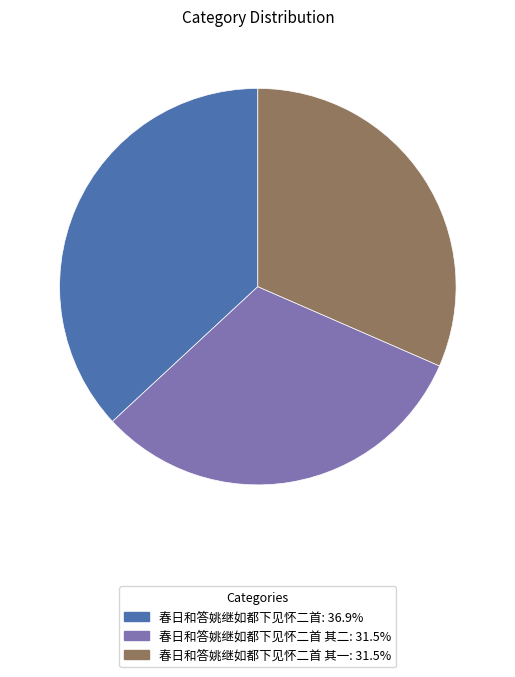

Is there any slice that represents more than half of the pie?

No